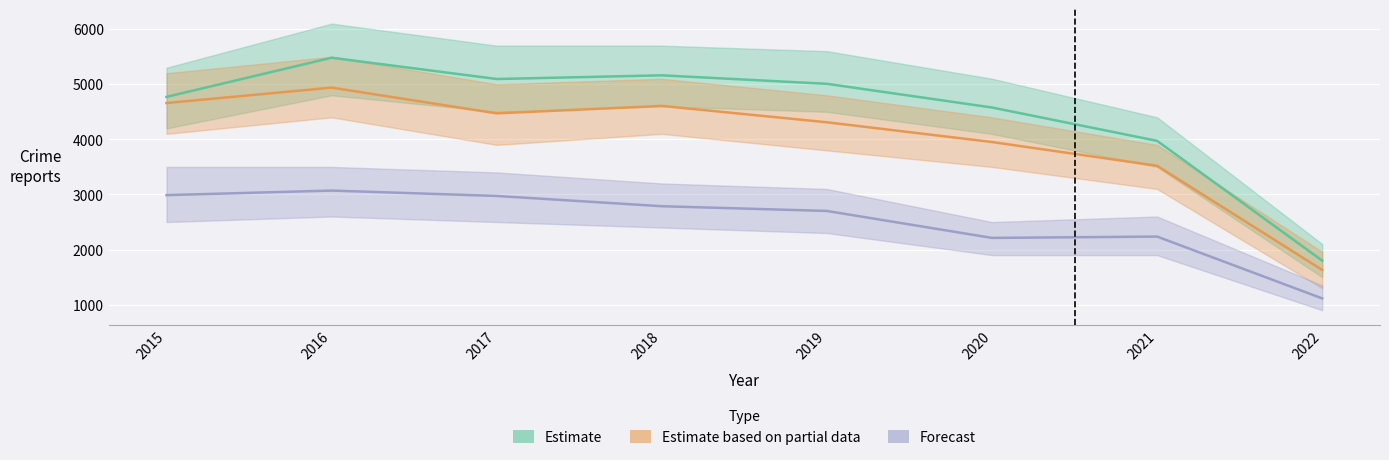

What is the spread (max minus min) of values at 2019?

2307